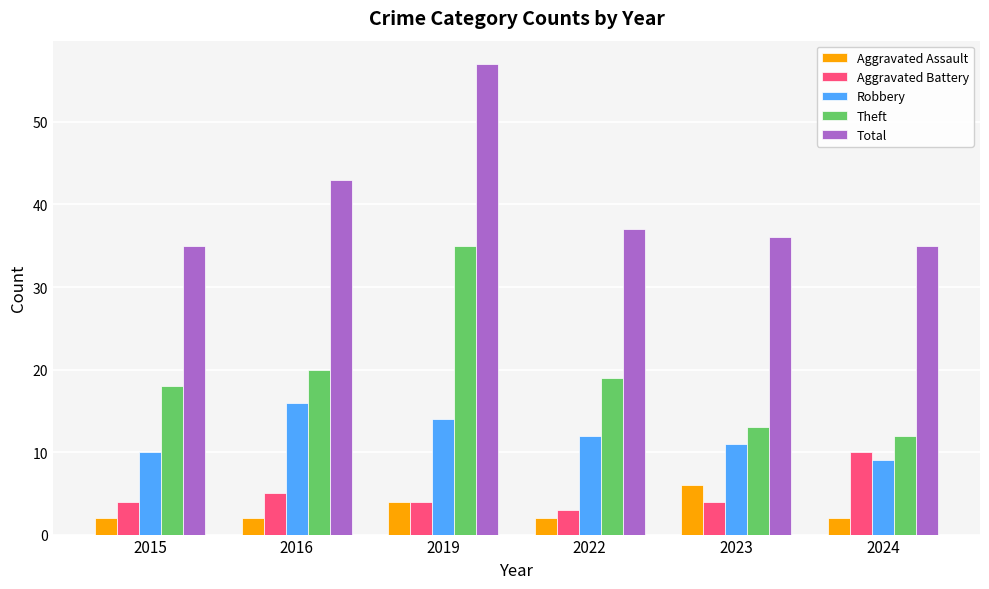

Which series has the largest total across all categories?

Total